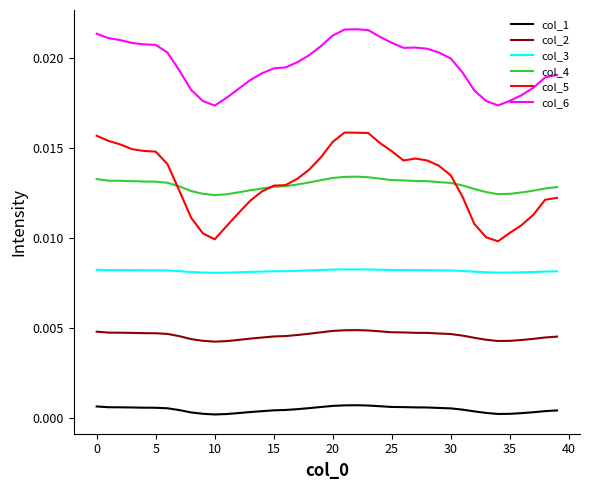

Which series has the largest total across all categories?

col_6